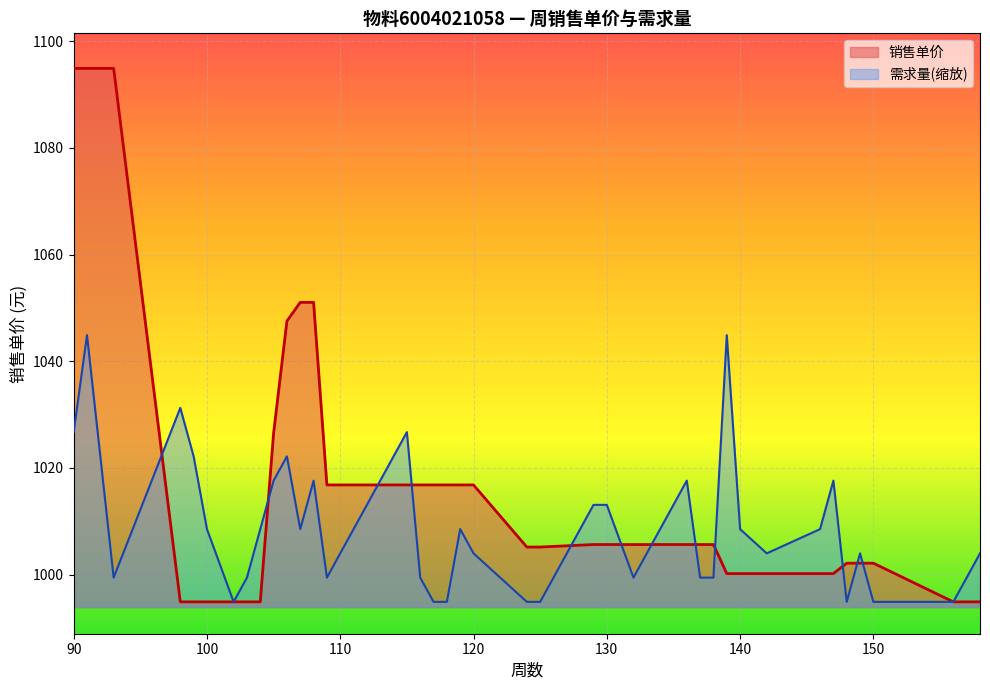

At how many categories does at least one series exceed 1083?

3